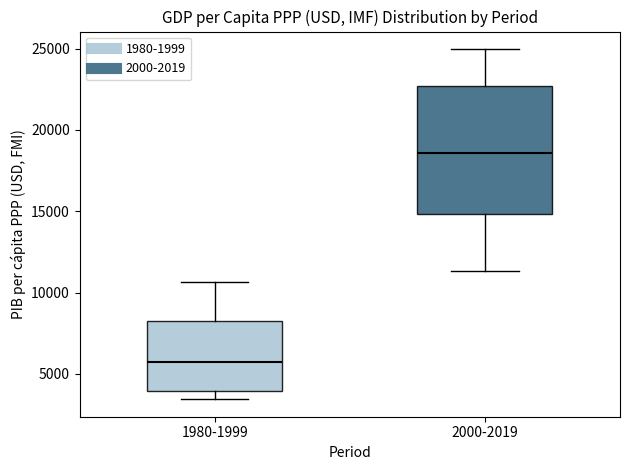

Which box's median line is the highest?

2000-2019